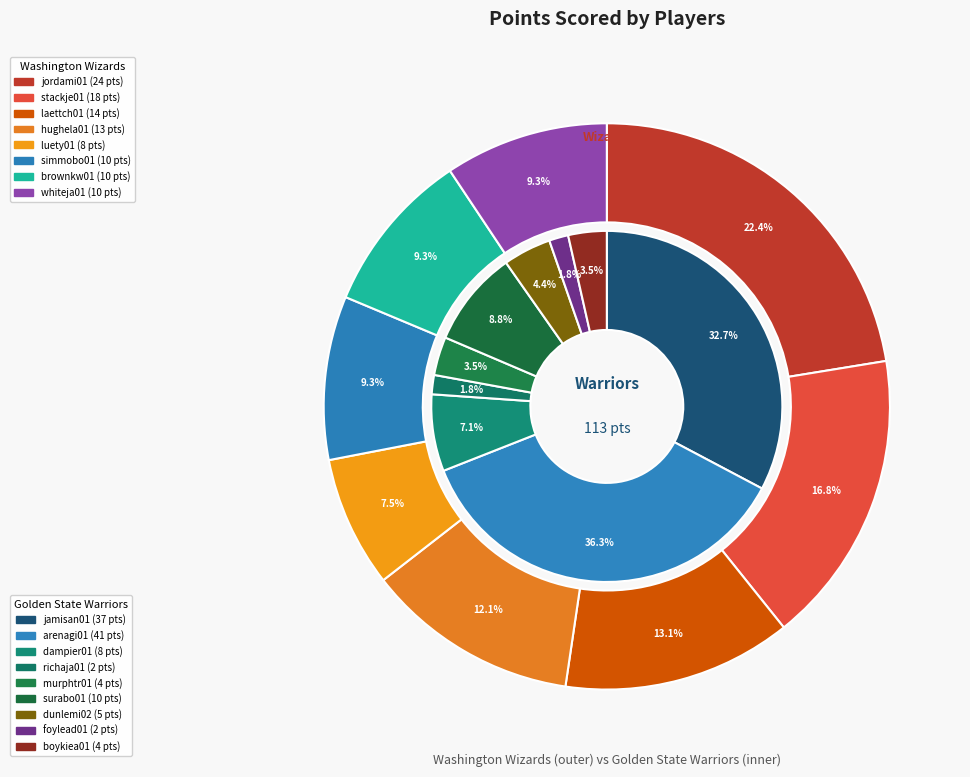

Count the number of slices in the pie.

8